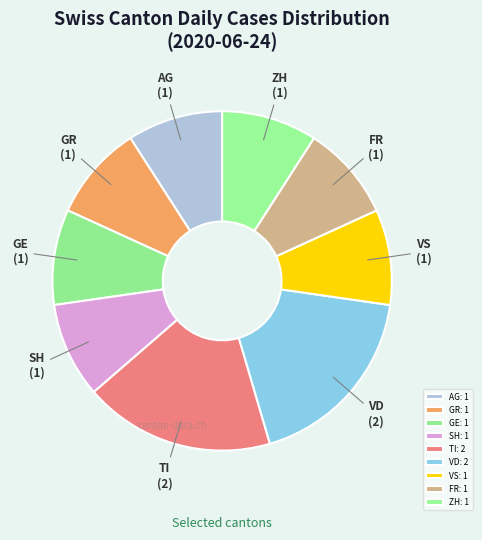

What is the change in value from VD to FR?

-1